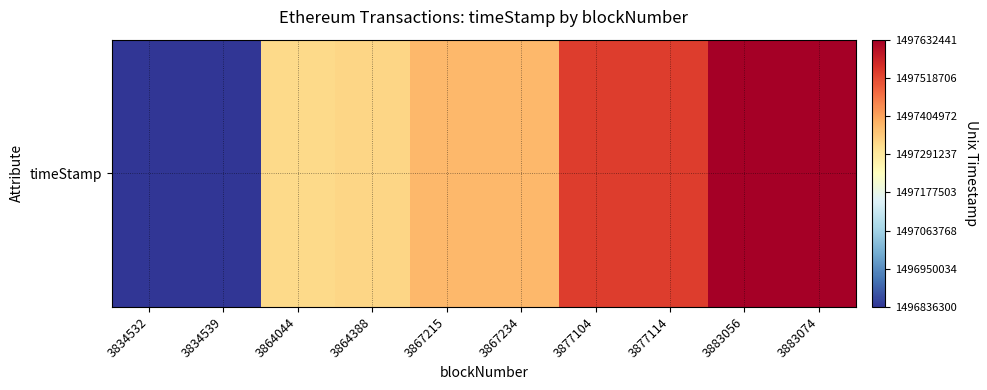

How many series are shown in this chart?

1